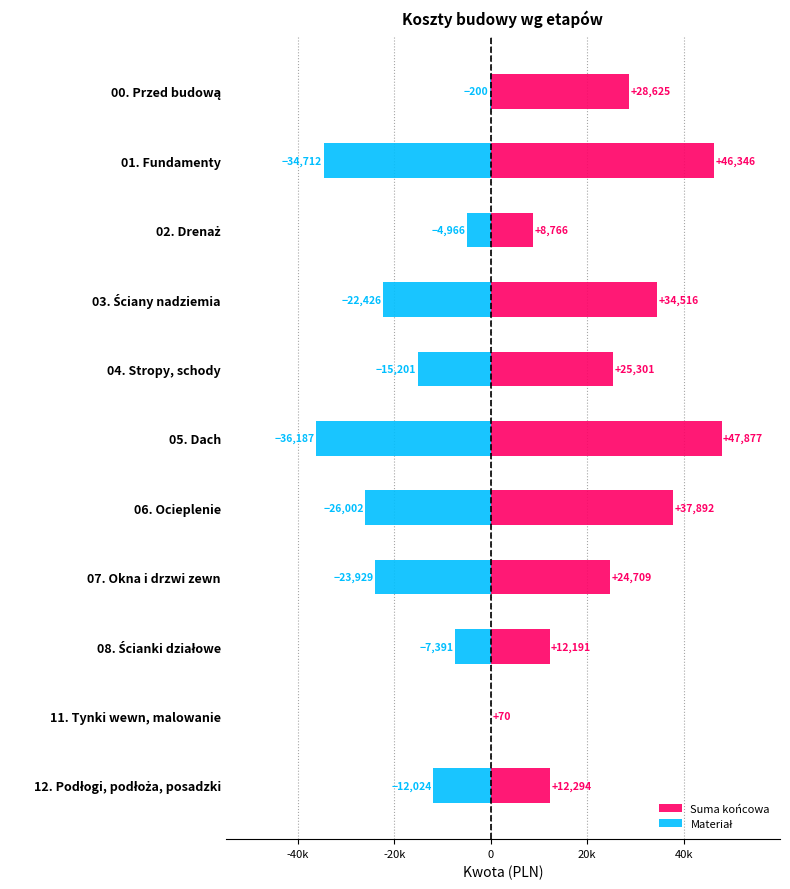

At which label does Materiał reach its minimum?

05. Dach